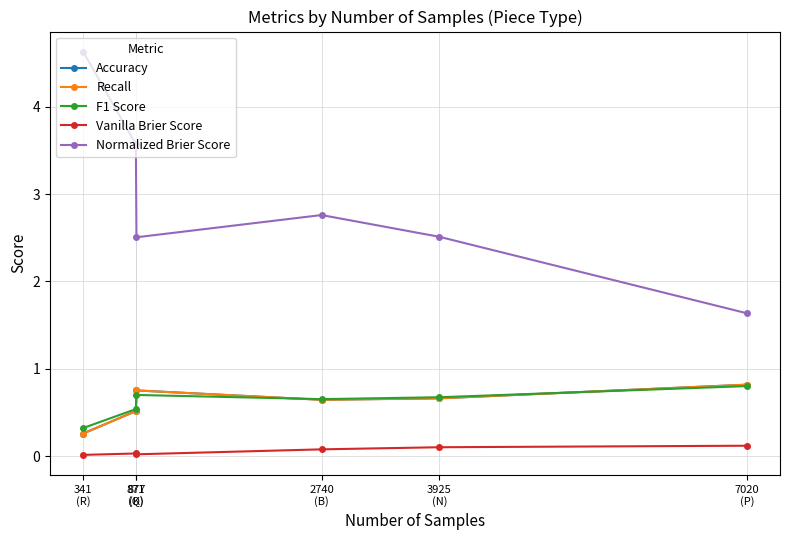

Between 877
(K) and 7020
(P), which series saw the biggest shift?

Normalized Brier Score